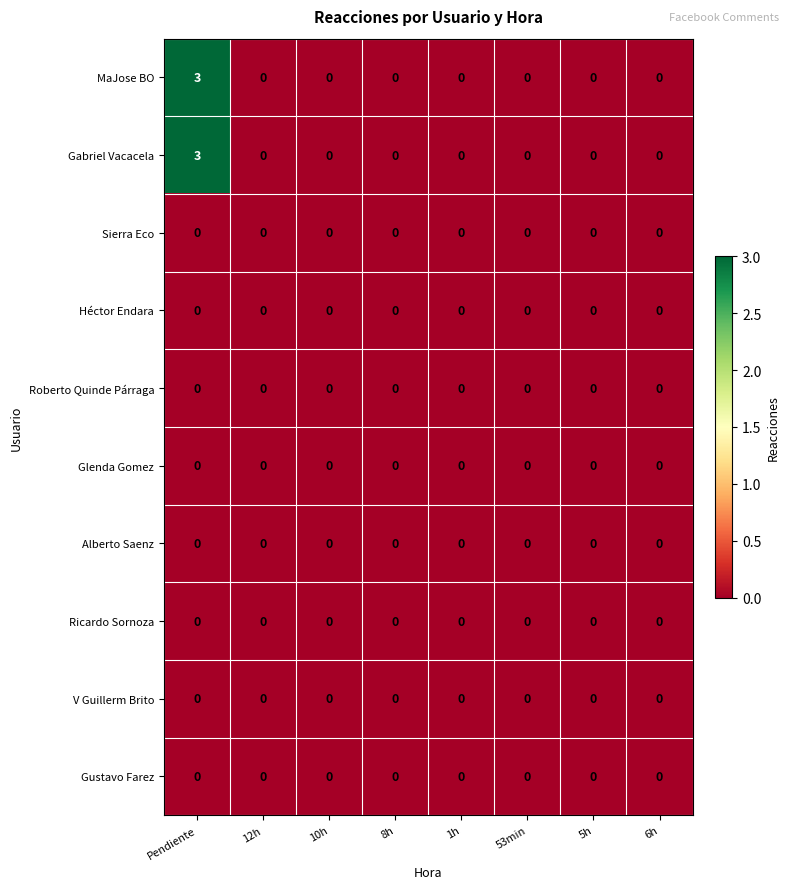

What is the sum of the Gabriel Vacacela values at 10h and Pendiente?

3